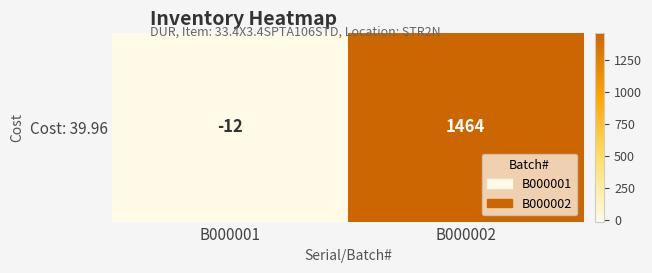

Rank the categories by value from highest to lowest.

B000002, B000001